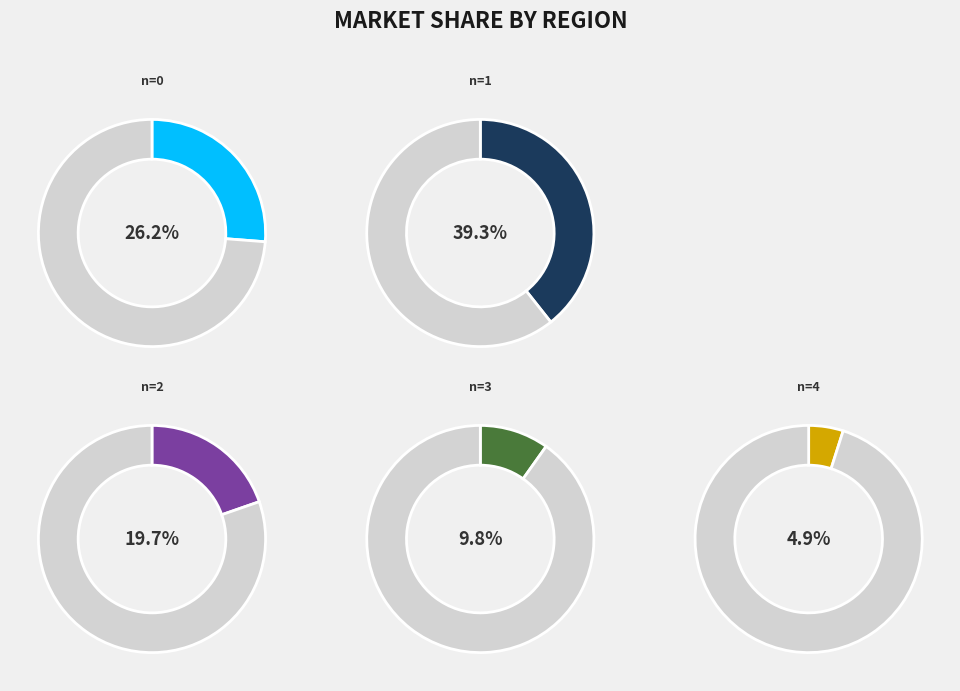

What percentage is the n=3 slice, to the nearest percent?

10%